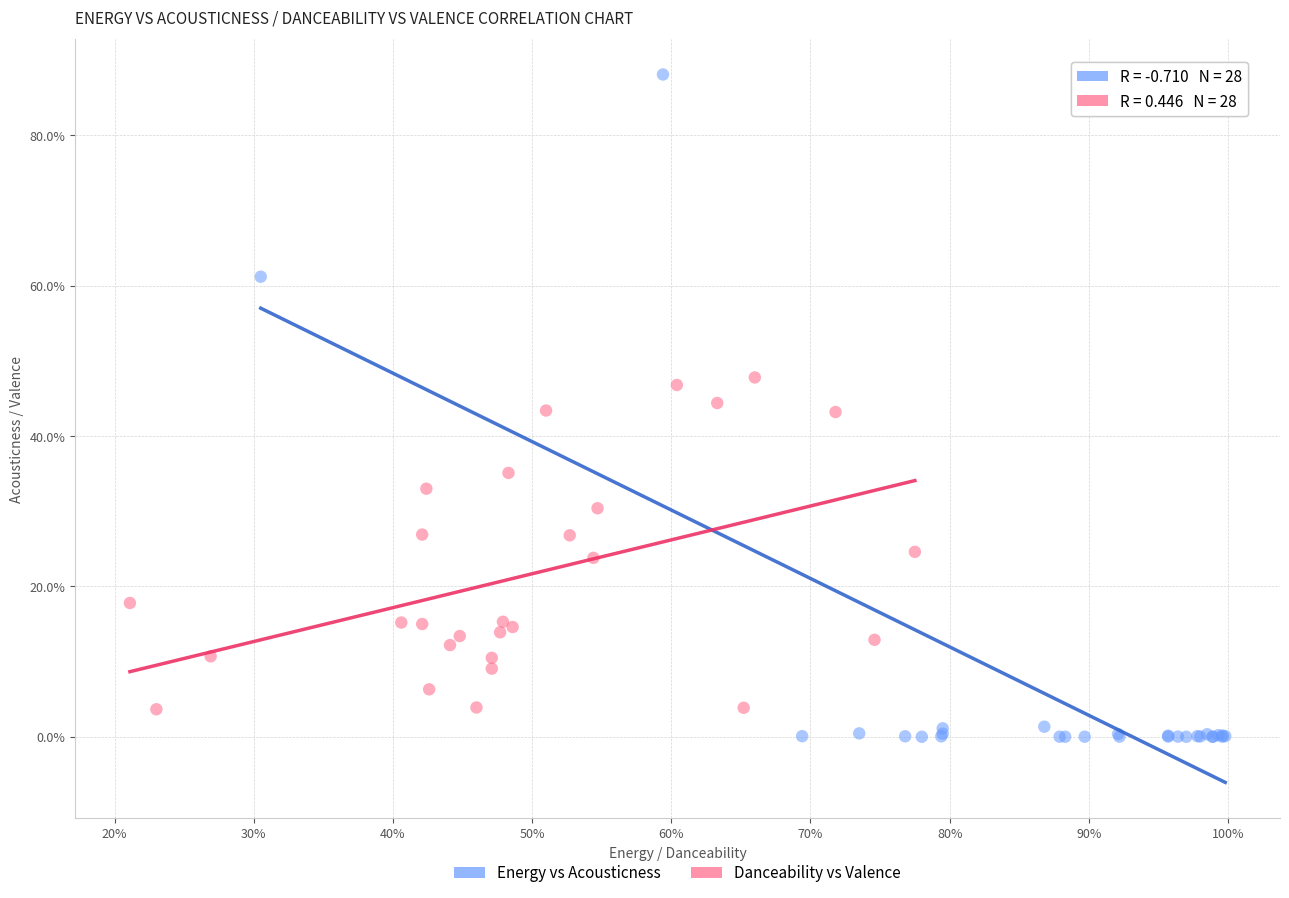

Which series contains the highest Y value?

Energy vs Acousticness